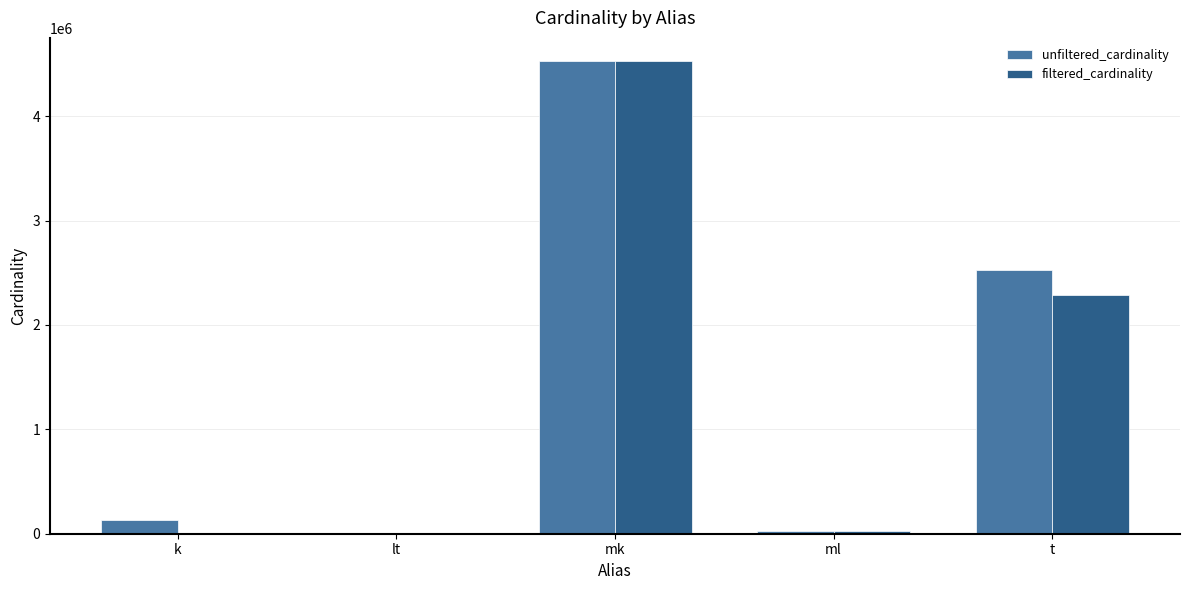

Is the value of filtered_cardinality at mk greater than the value of unfiltered_cardinality at lt?

Yes